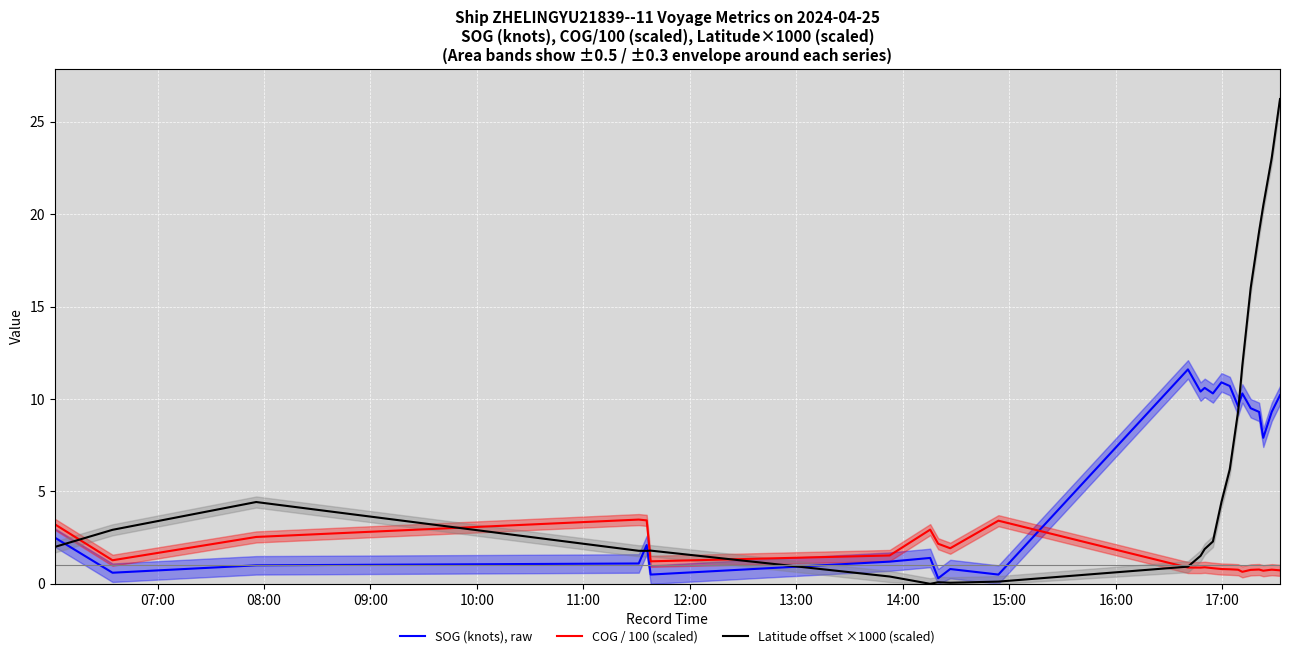

What is the highest value of the Latitude offset ×1000 (scaled) series?

26.2